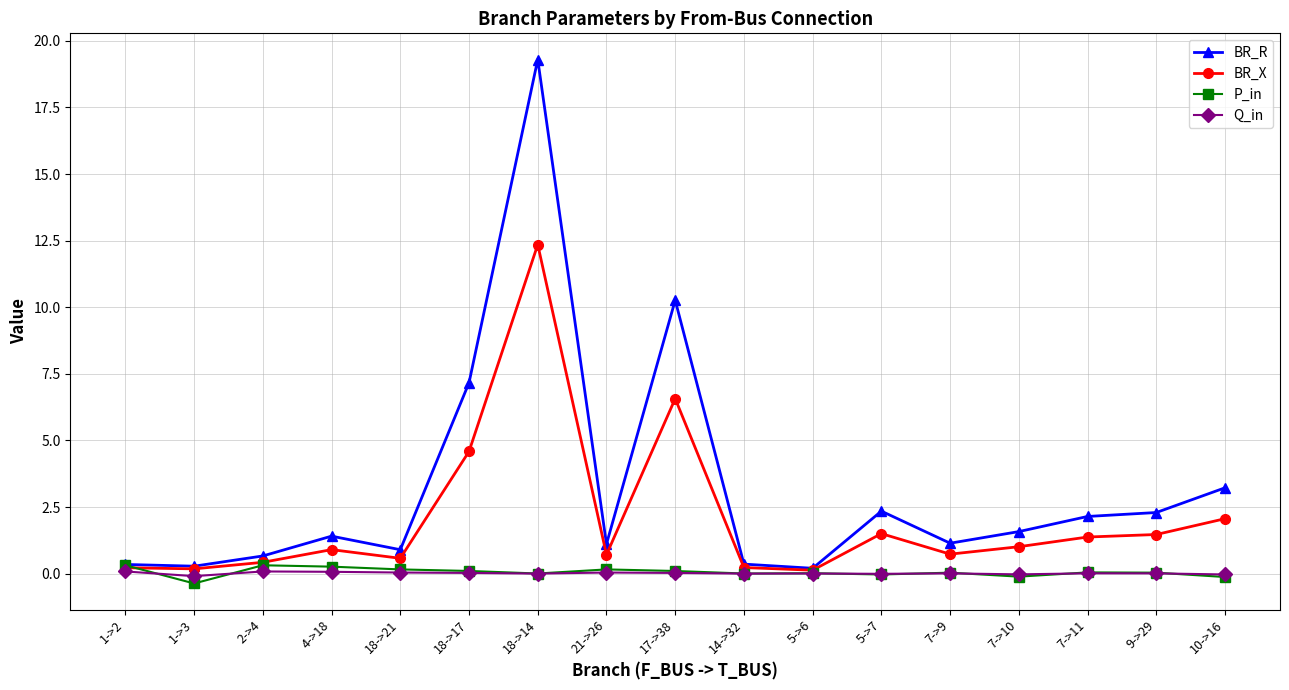

Is it true that P_in equals -0.1 at 10->16?

True